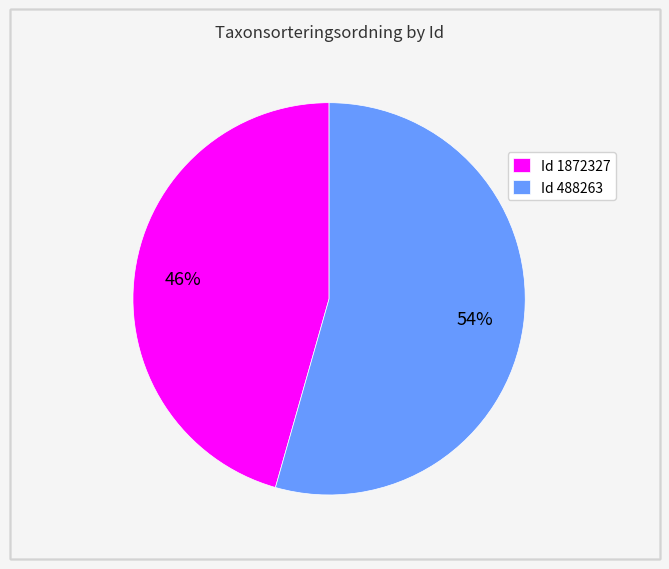

What percentage is the Id 488263 slice, to the nearest percent?

54%